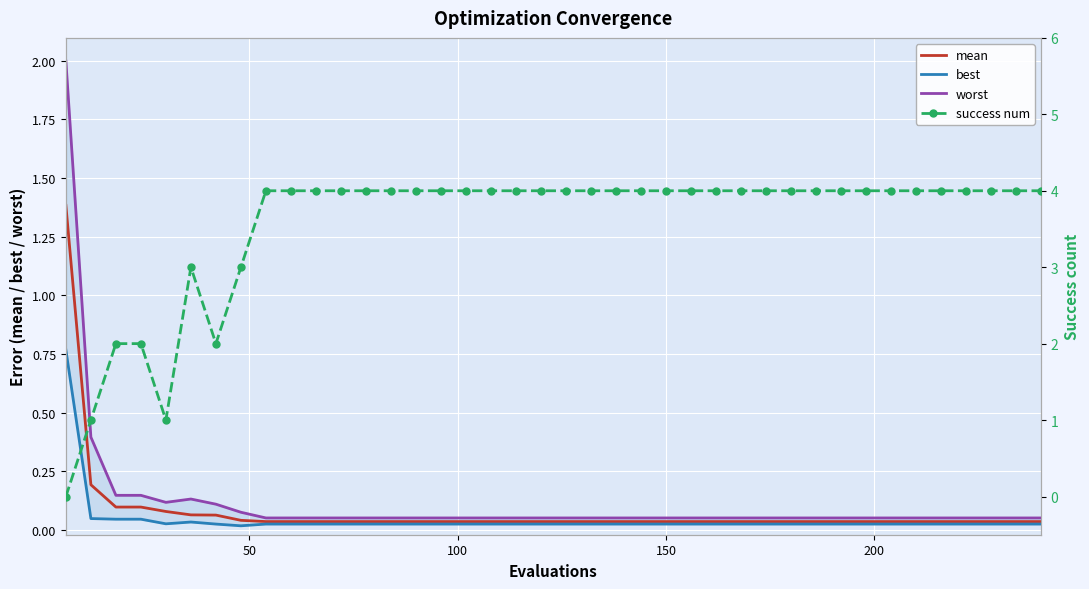

In worst, how many points are higher than both neighbors (excluding endpoints)?

1